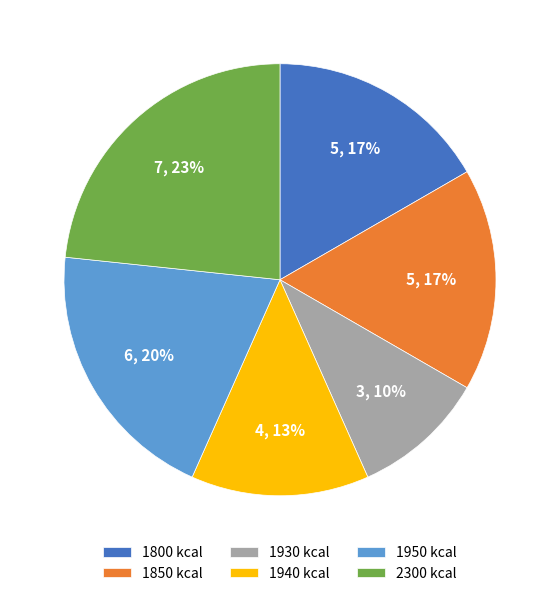

Between 1930 and 1940, which is larger?

1940